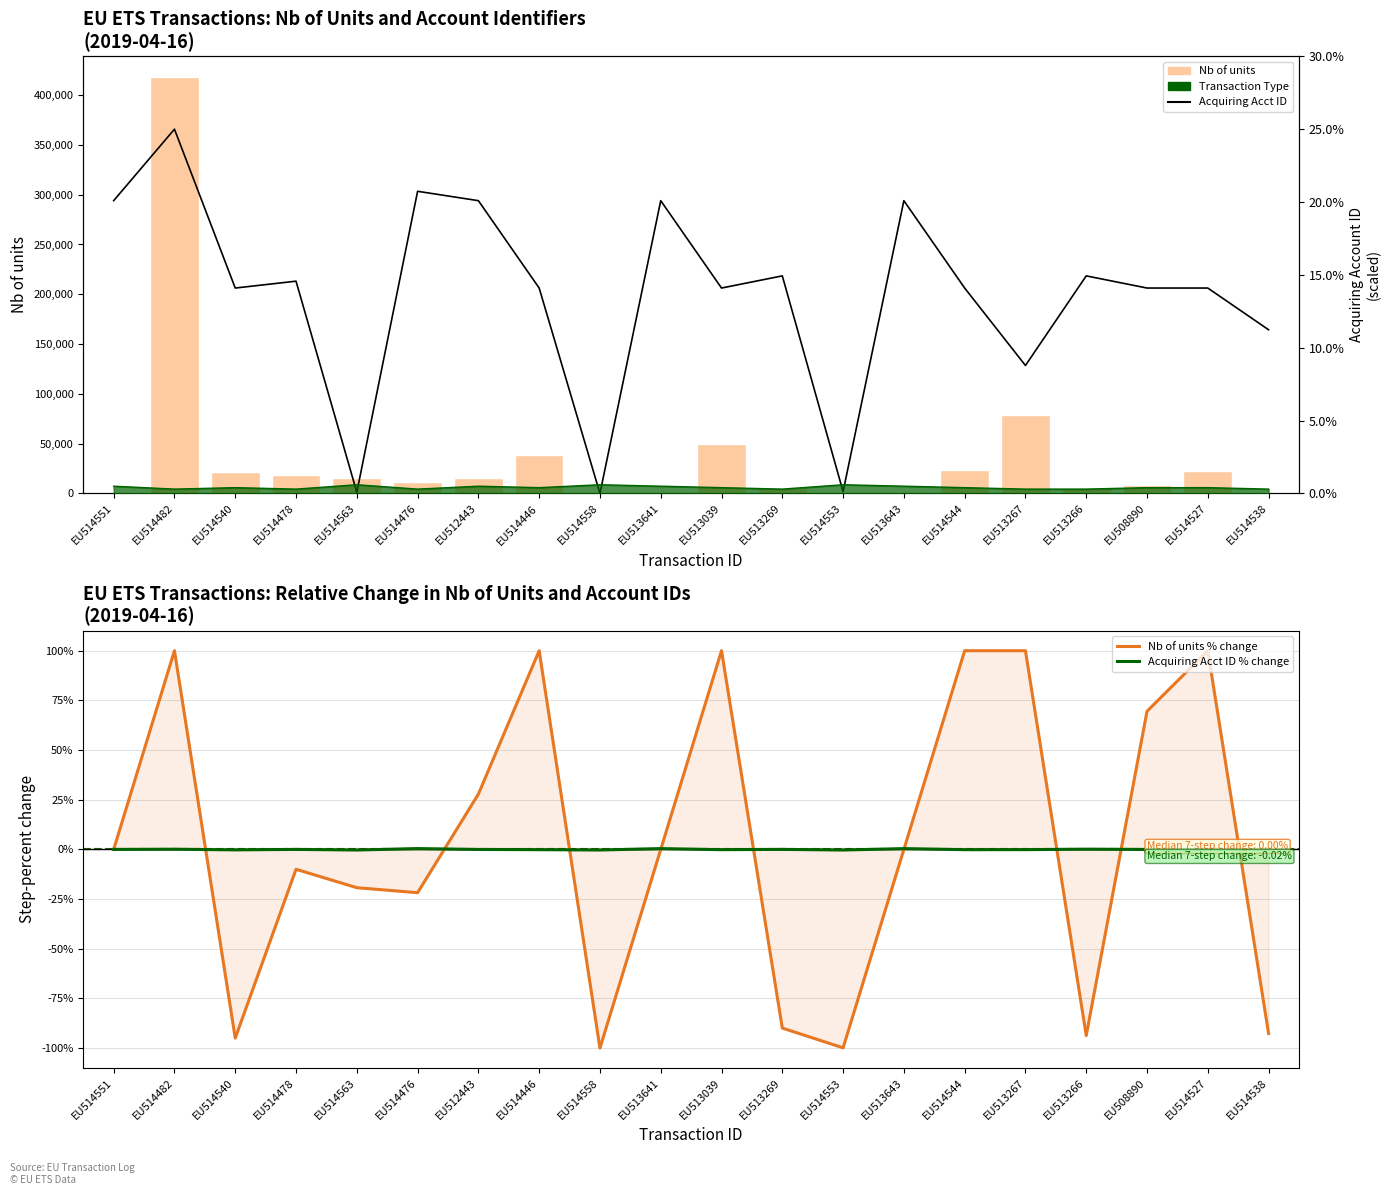

Between EU513039 and EU514538, which series saw the biggest shift?

Nb of units